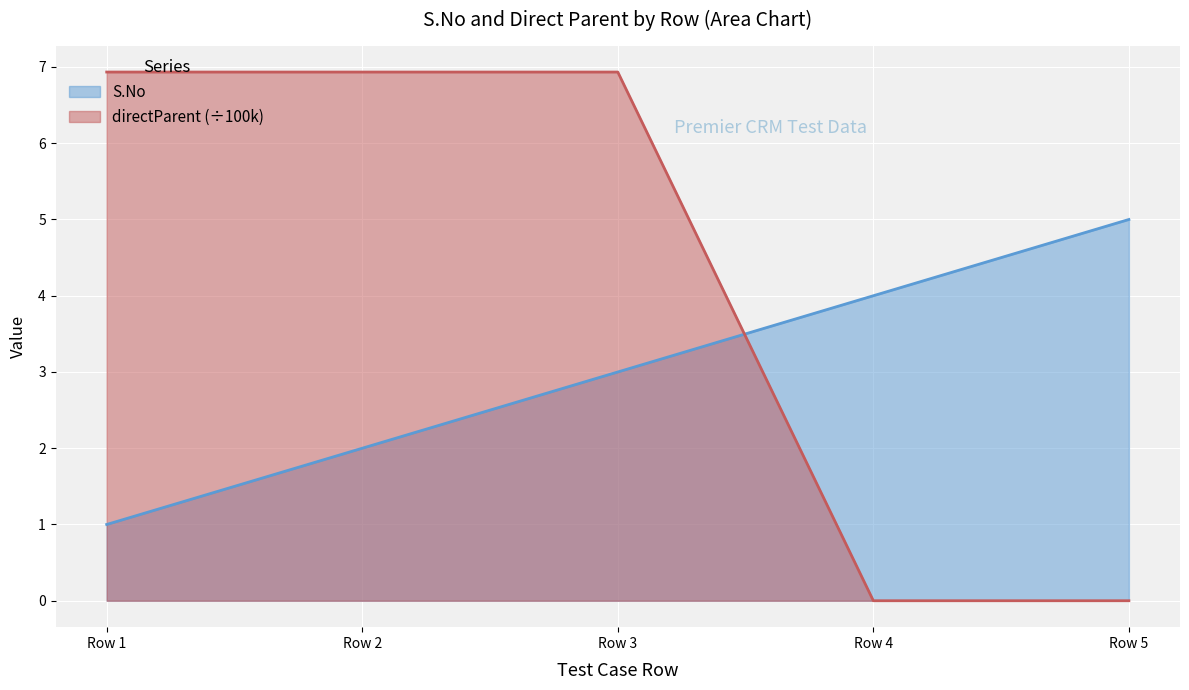

What is the difference between the second highest and second lowest values in the directParent series?

6.9